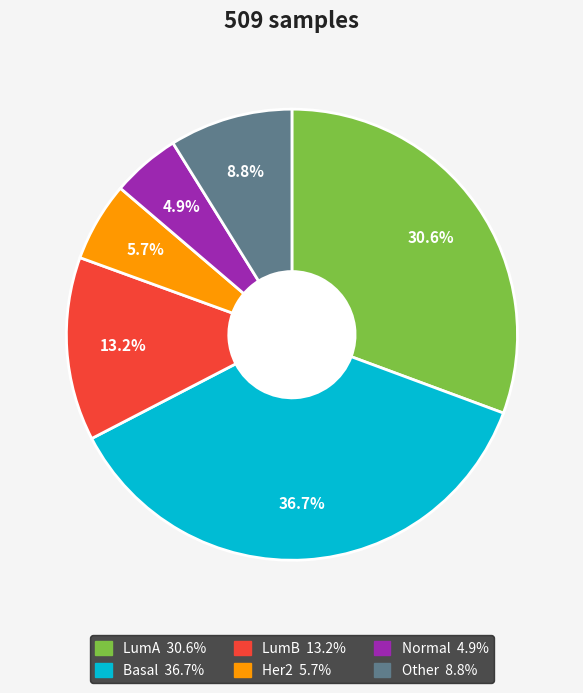

Rank the categories by value from lowest to highest.

Normal, Her2, Other, LumB, LumA, Basal